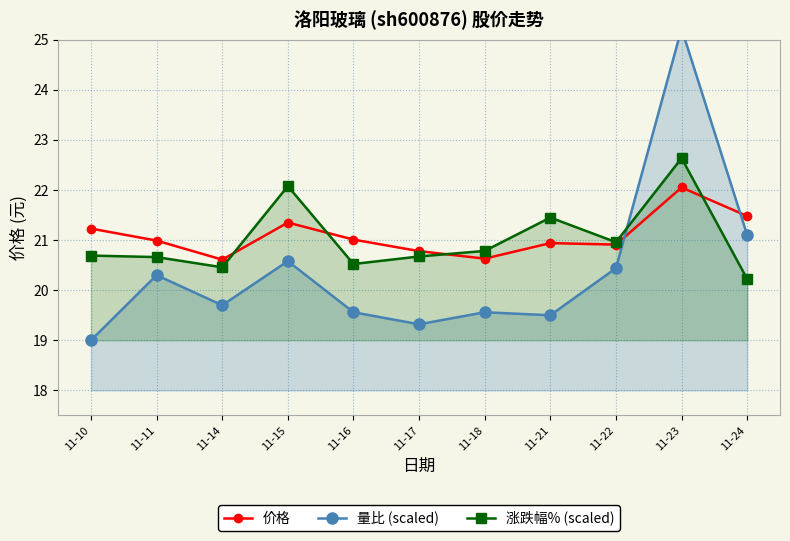

How many data points does each series have?

11